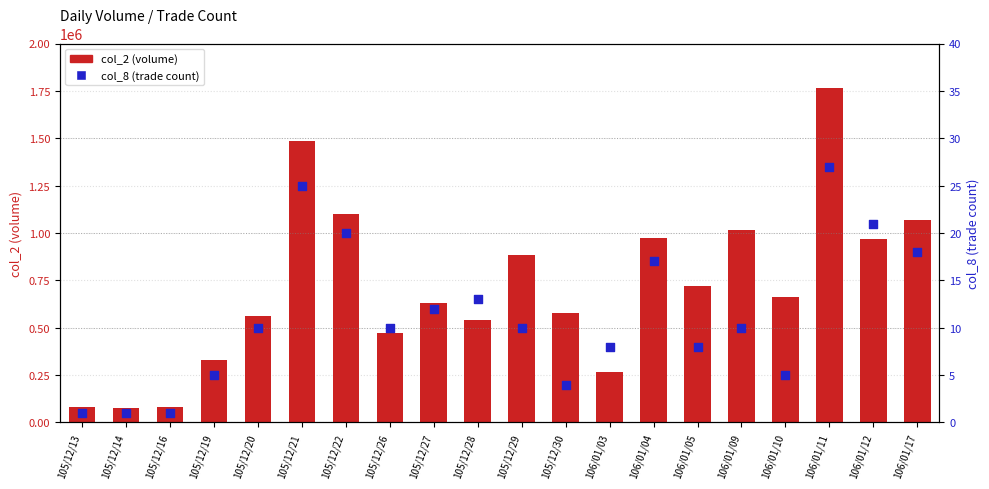

Which series contains the highest Y value?

col_2 (volume)